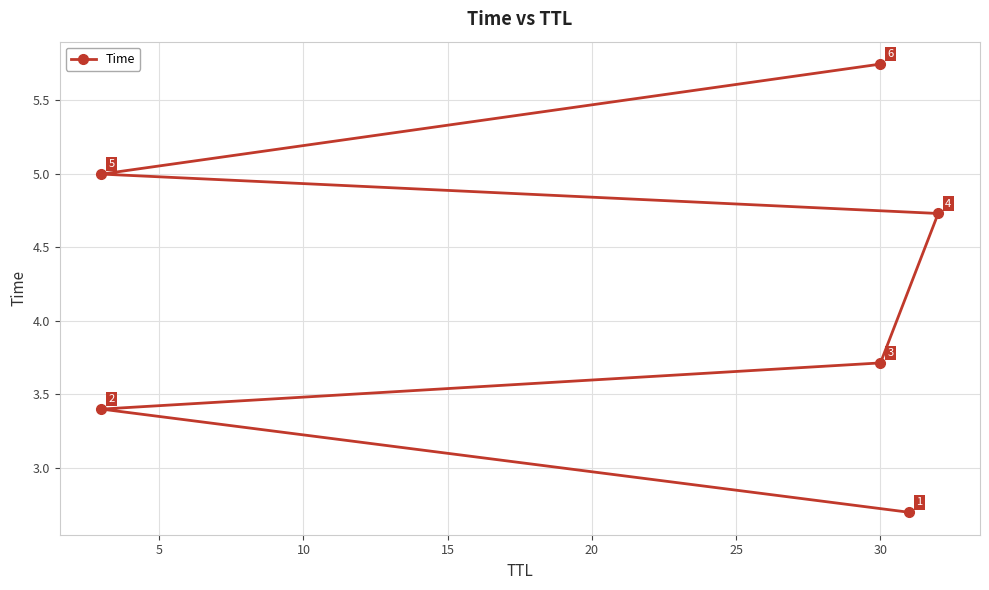

Reading left to right, extract all data points from this chart.

2.7	3.4	3.7	4.7	5.0	5.7